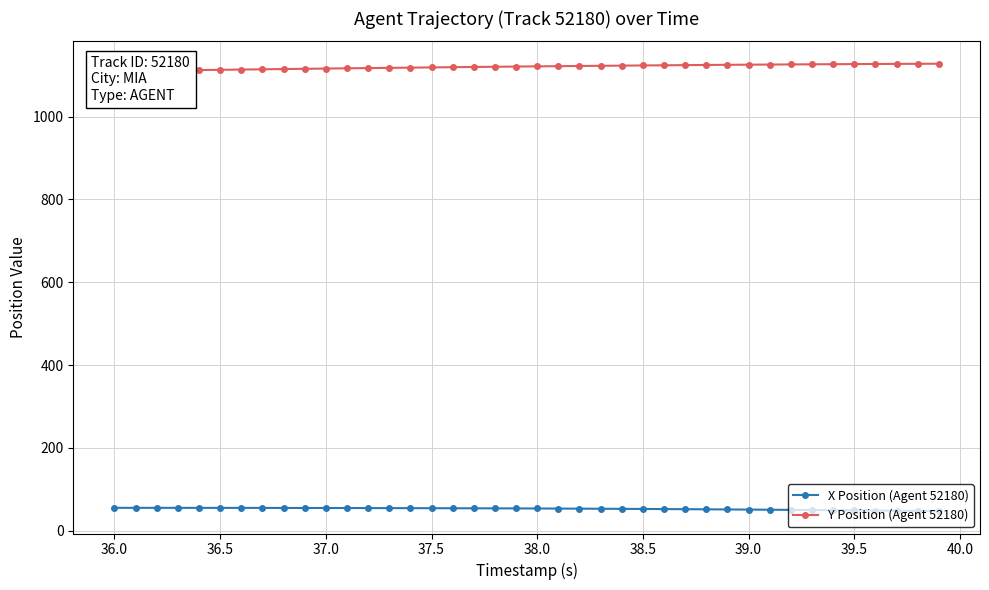

How many series are shown in this chart?

2